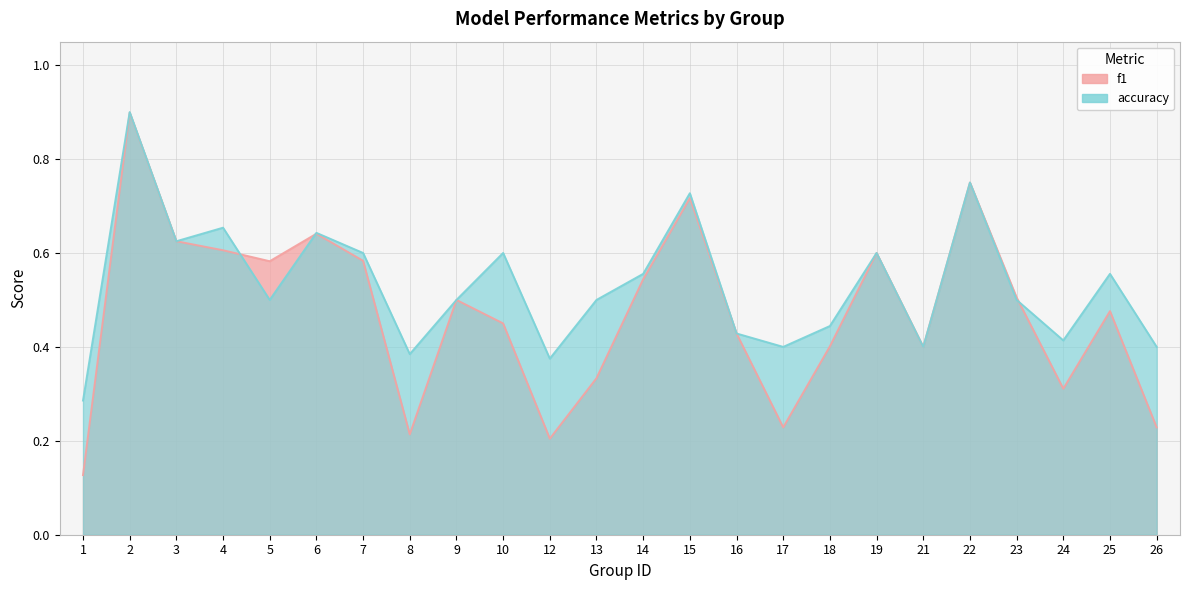

Is the value of f1 at 12 greater than the value of accuracy at 10?

No